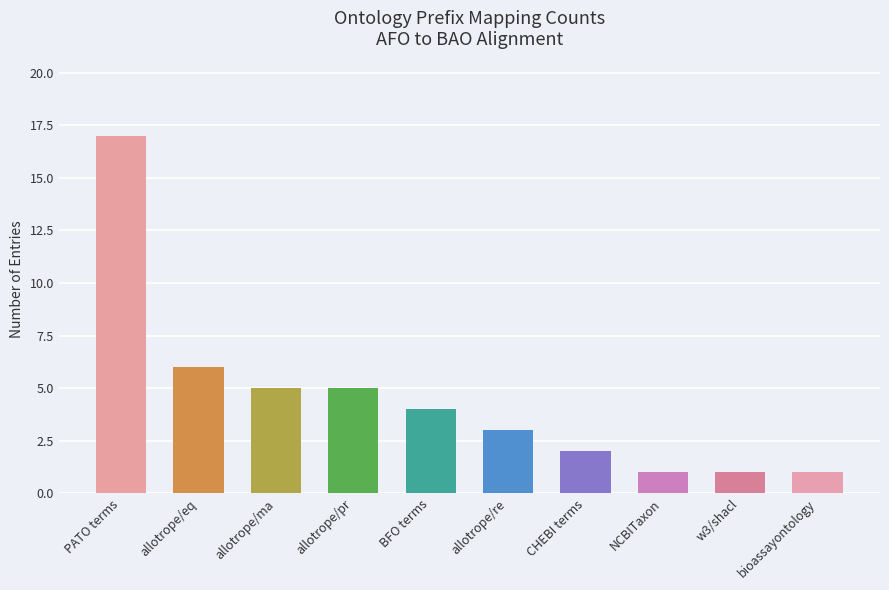

What is the approximate value at allotrope/re, to the nearest 5?

5